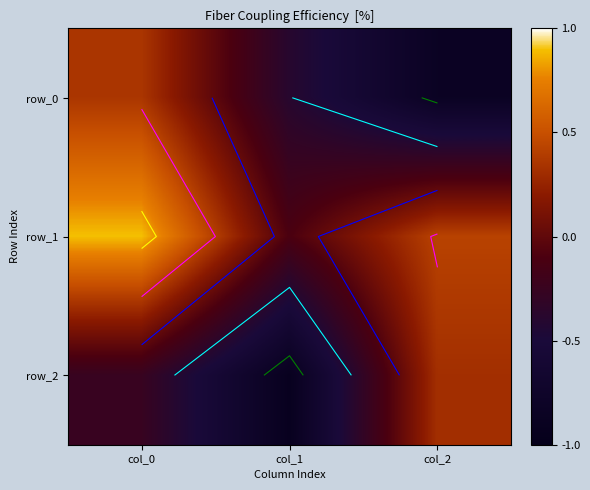

How many negative values does the row_2 series have?

2